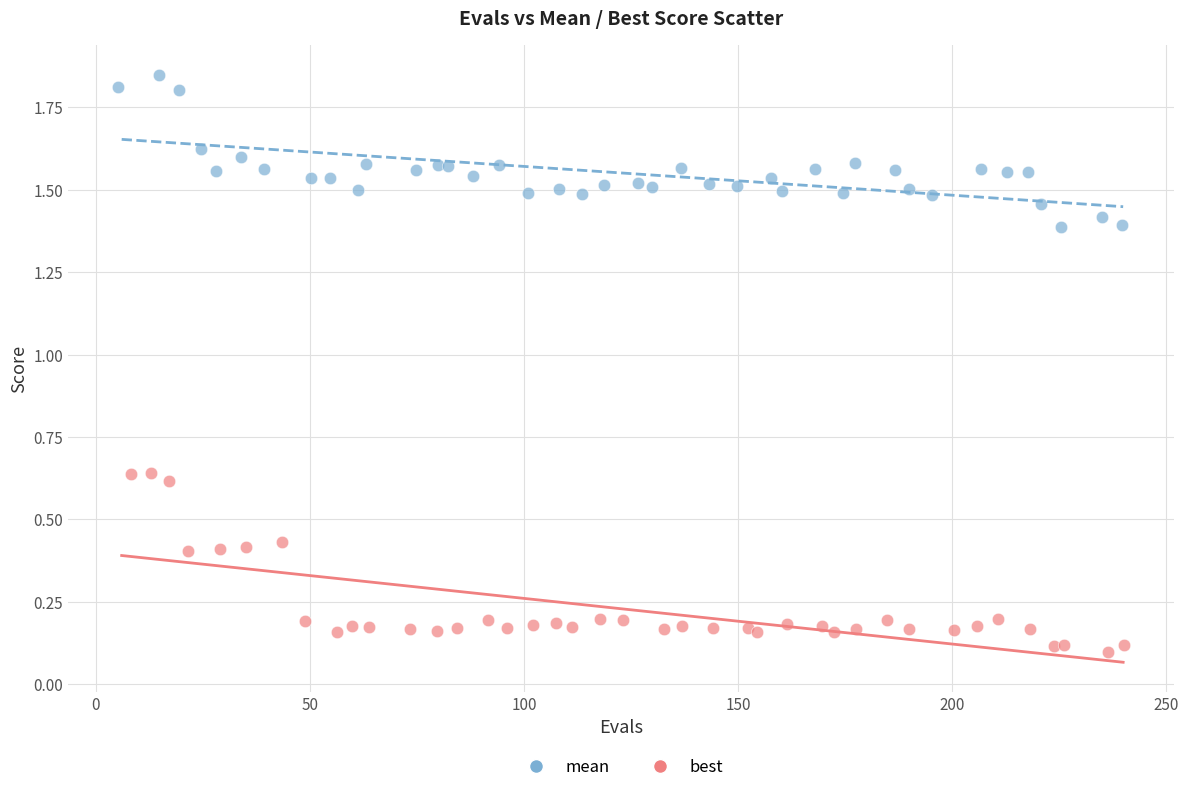

Which series contains the lowest Y value?

best